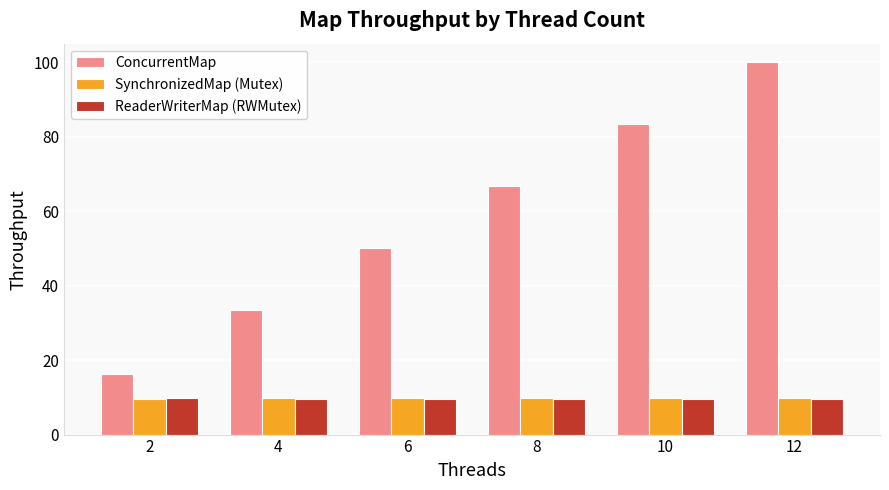

Which series has the widest spread of values?

ConcurrentMap